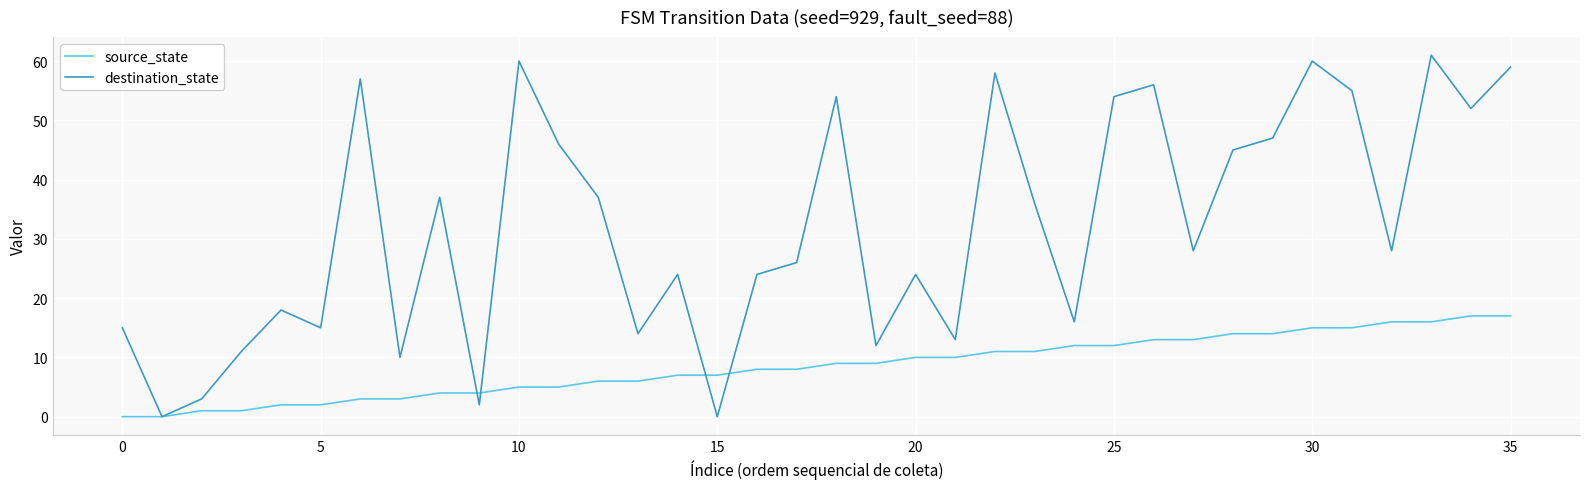

What is the maximum value shown in the chart?

61